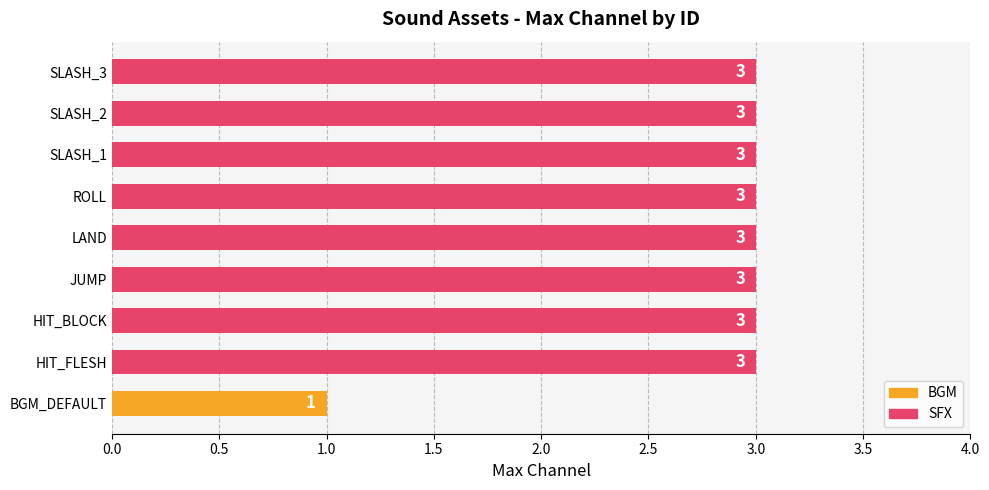

What is the maximum value shown in the chart?

3